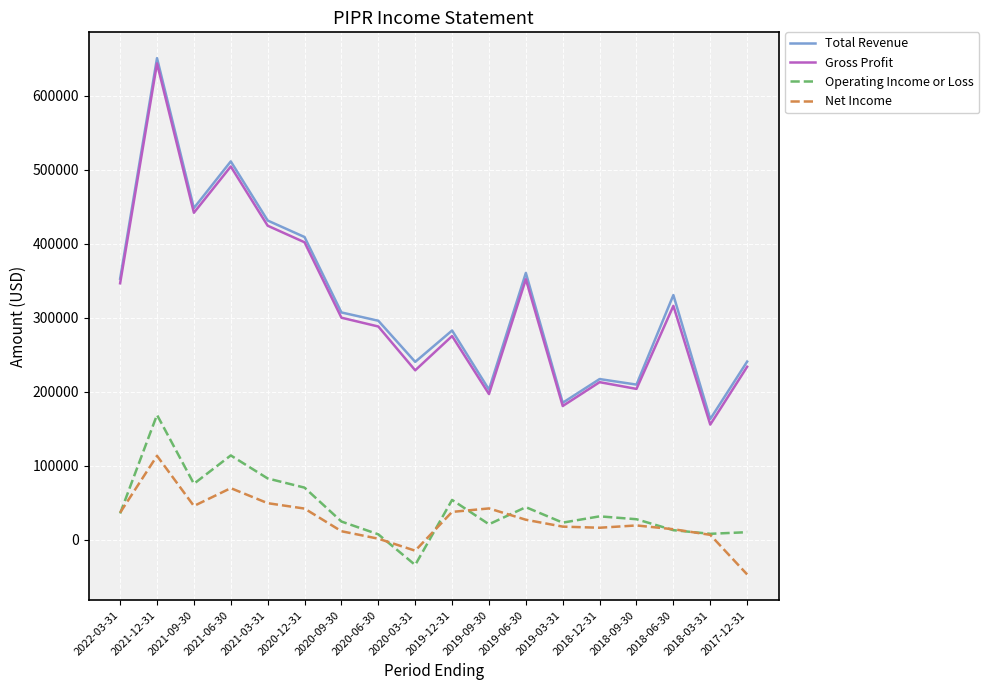

The value of Total Revenue at 2019-03-31 is 185200. True or false?

True